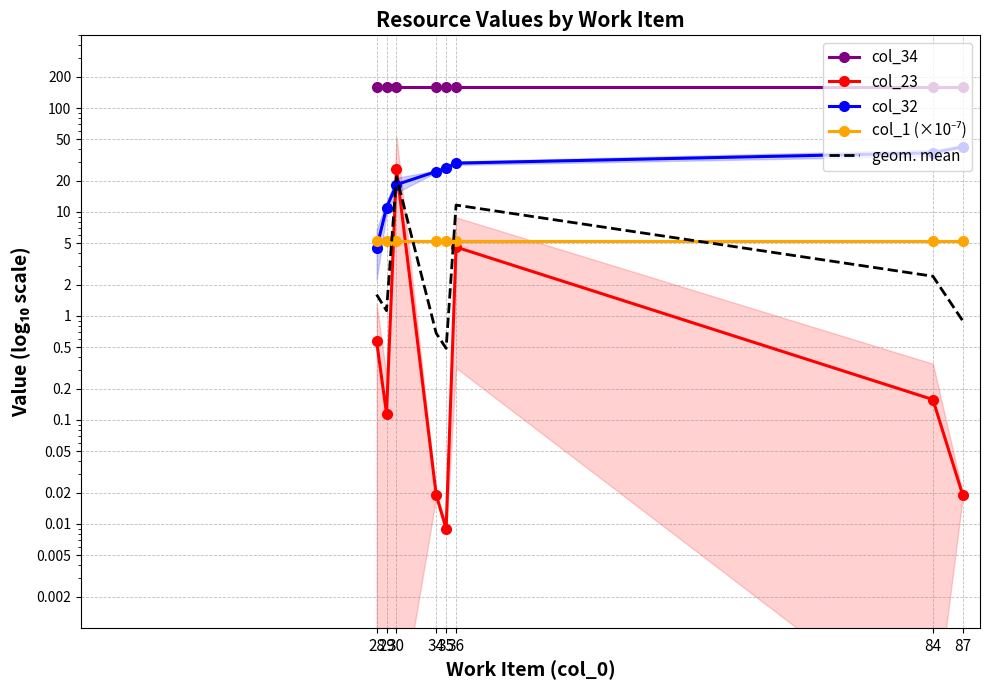

What is the difference between the second highest and minimum values in the col_32 series?

32.5